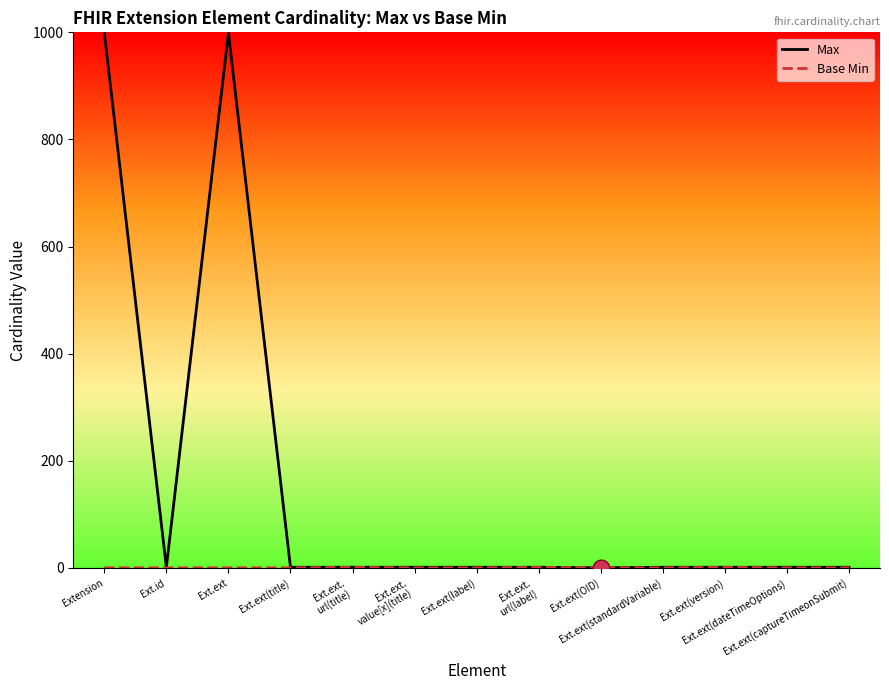

What is the label of the 10th point from the left?

Ext.ext(standardVariable)